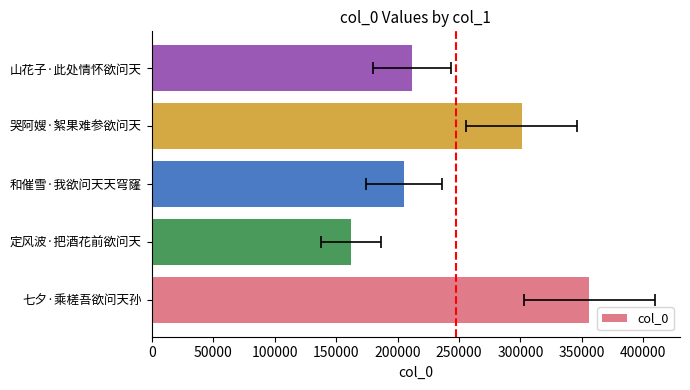

Reading left to right, what are all the values shown in this chart?

355983	161927	205236	301045	211808